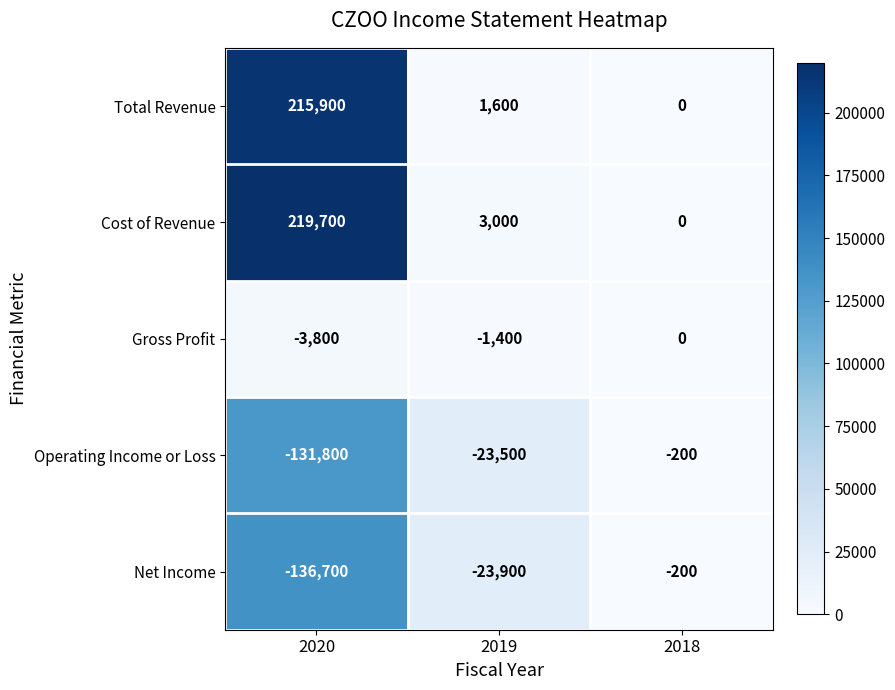

At which category does the chart reach its peak across all series?

2020